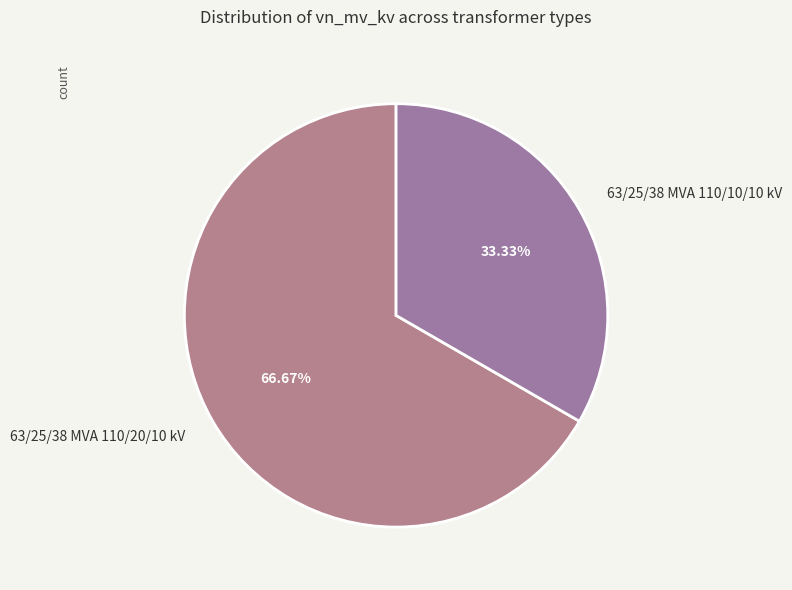

To the nearest percent, what is the difference between the 63/25/38 MVA 110/20/10 kV and 63/25/38 MVA 110/10/10 kV slice percentages?

33%